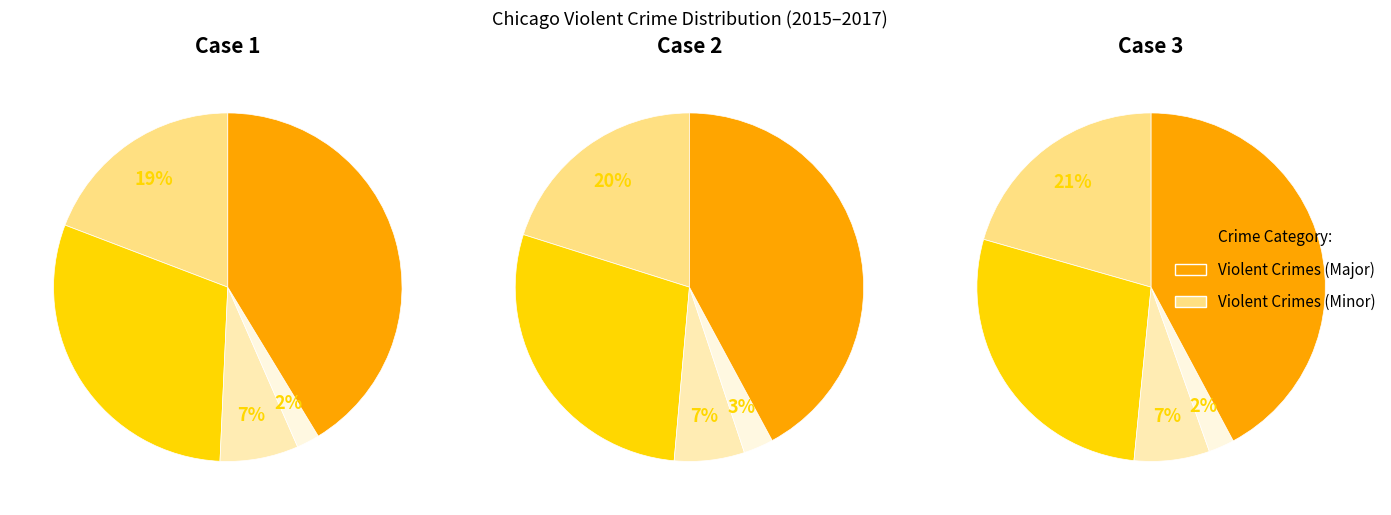

Is there any slice that represents more than half of the pie?

No